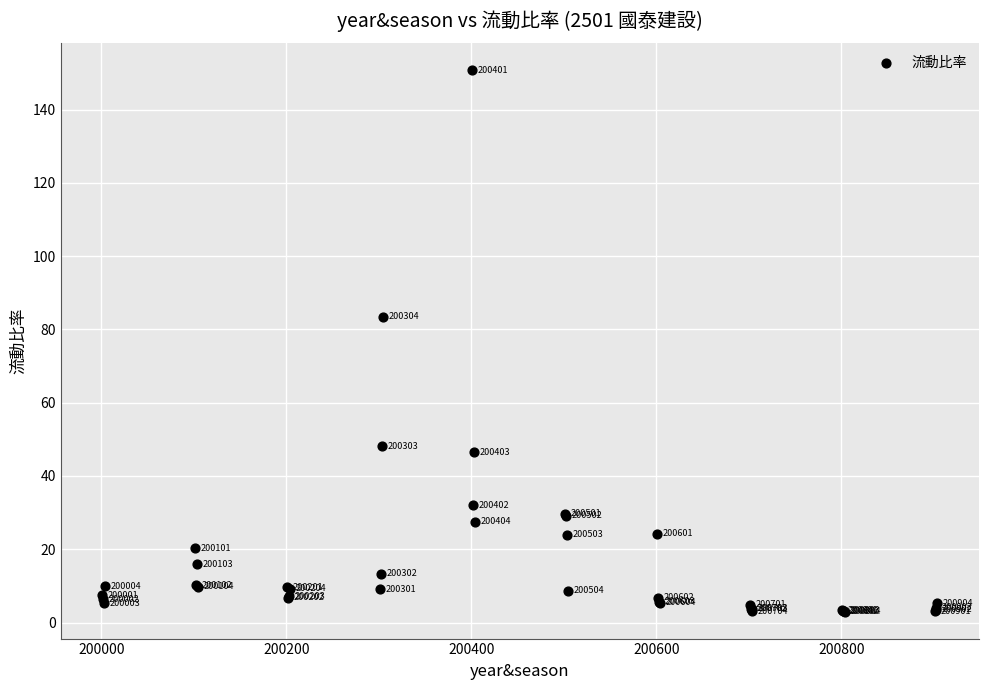

What Y value in the scatter plot is closest to 76?

83.5